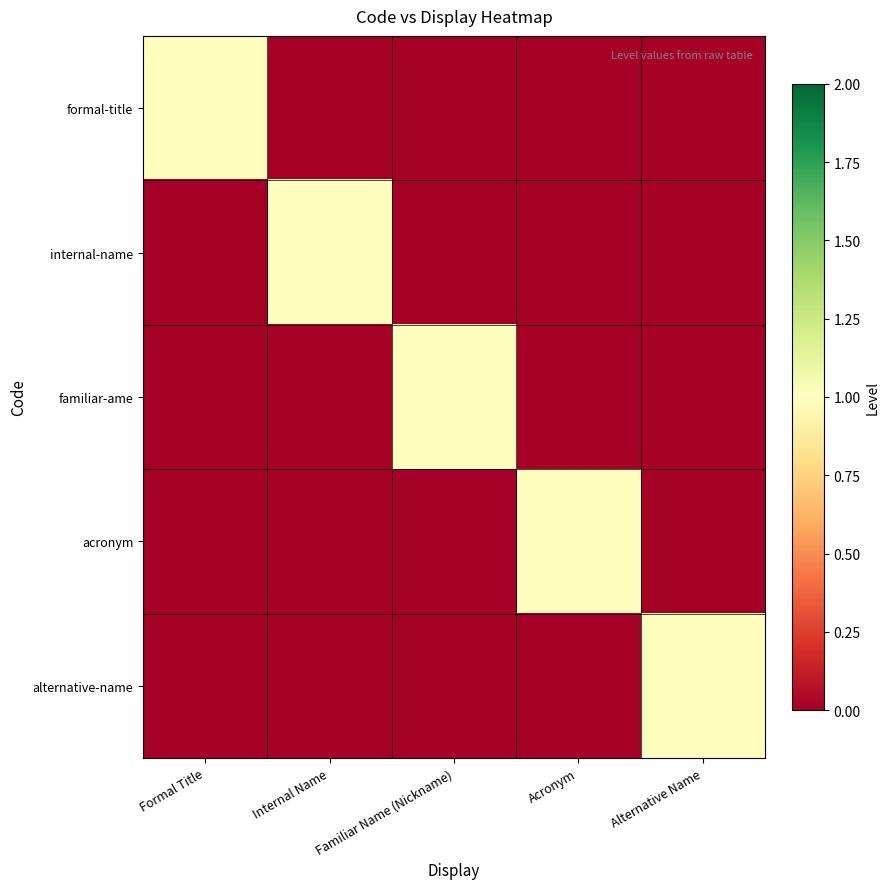

What is the spread (max minus min) of values at Formal Title?

1